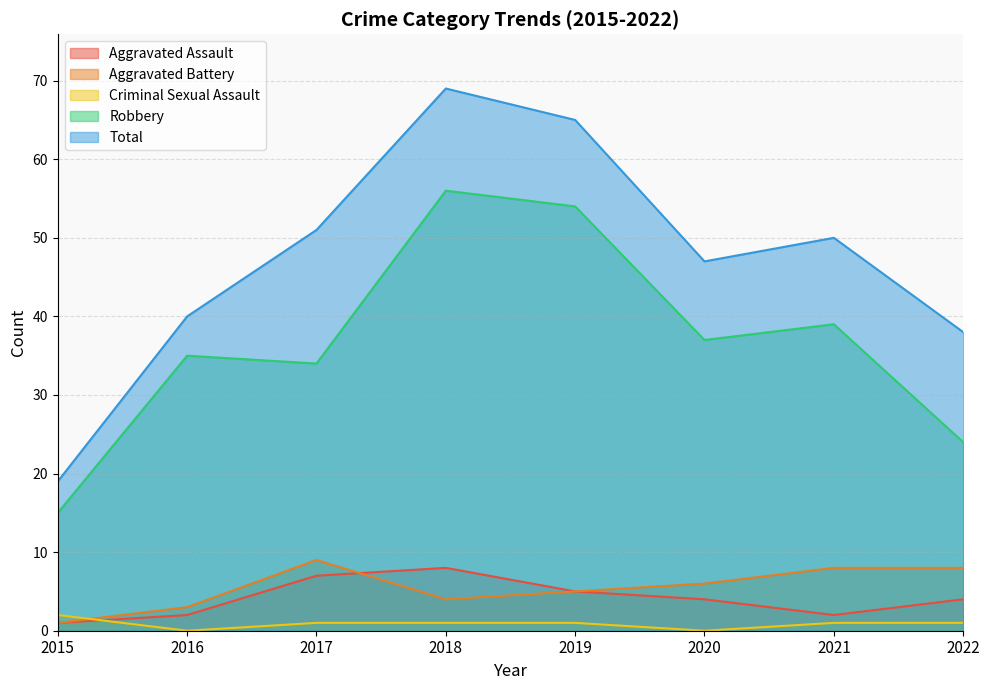

What is the minimum value for Total?

19